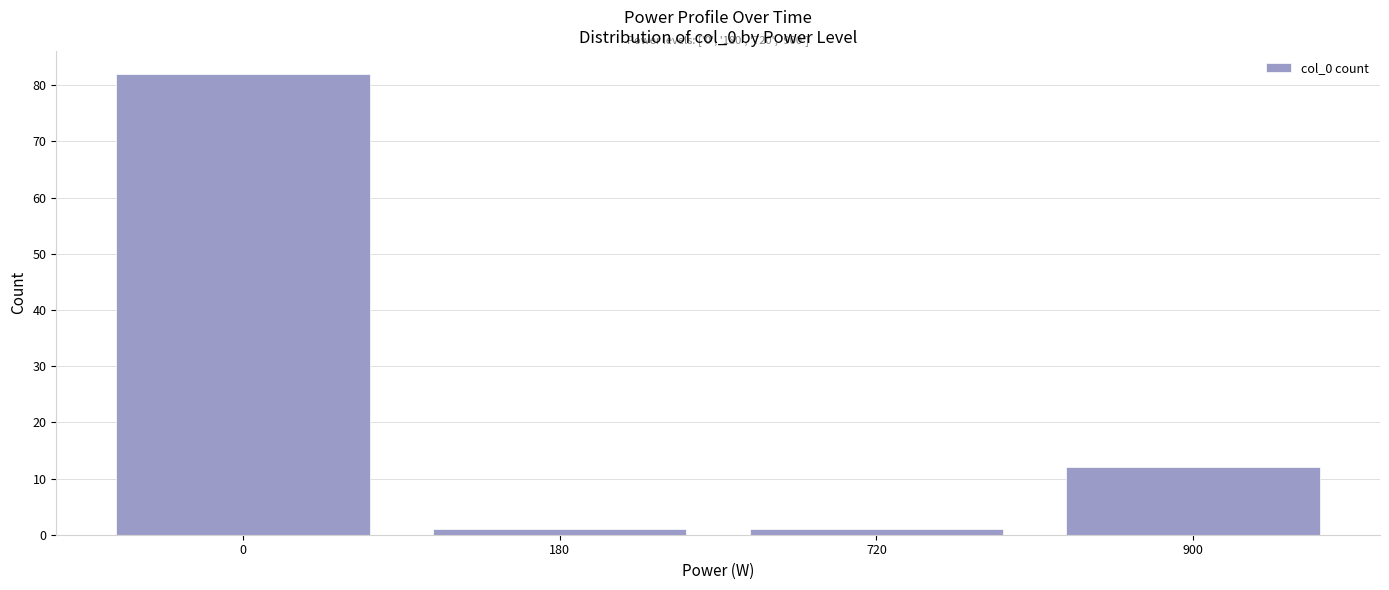

How many series are shown in this chart?

1